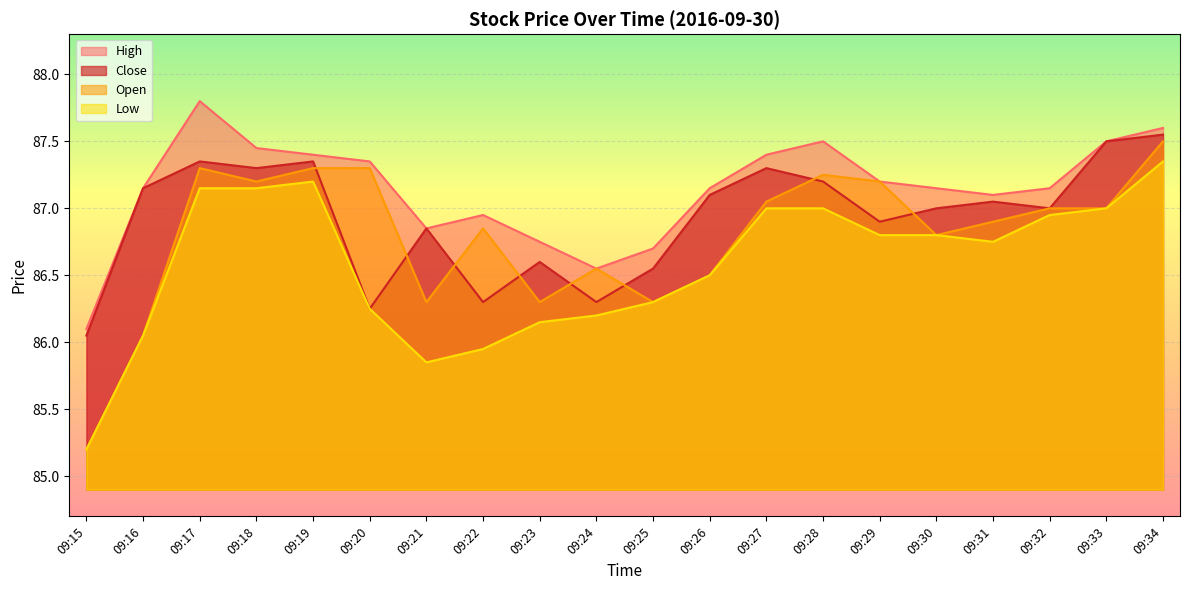

What are all the series names shown in the legend?

High, Close, Open, Low